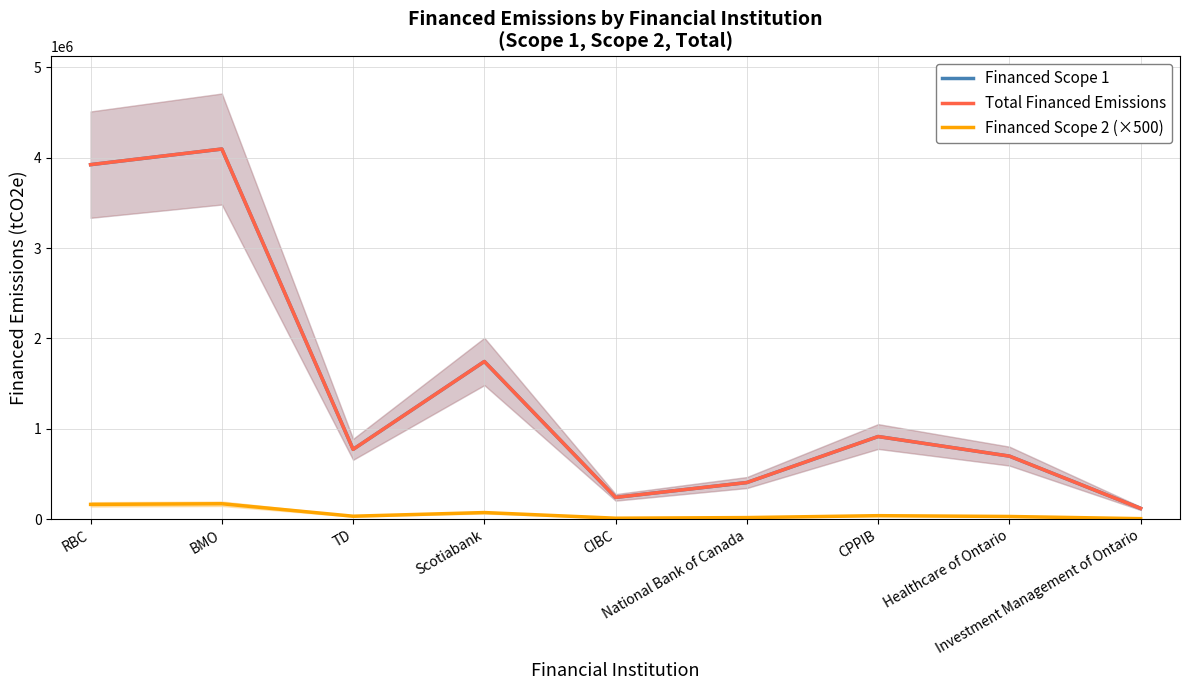

Between Investment Management of Ontario and Scotiabank, which is larger?

Scotiabank